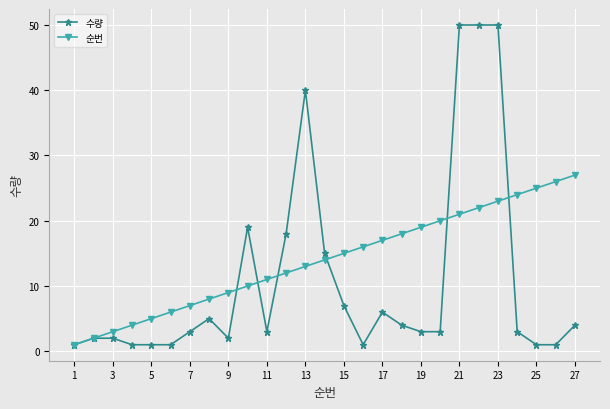

What is the maximum value for 순번?

27